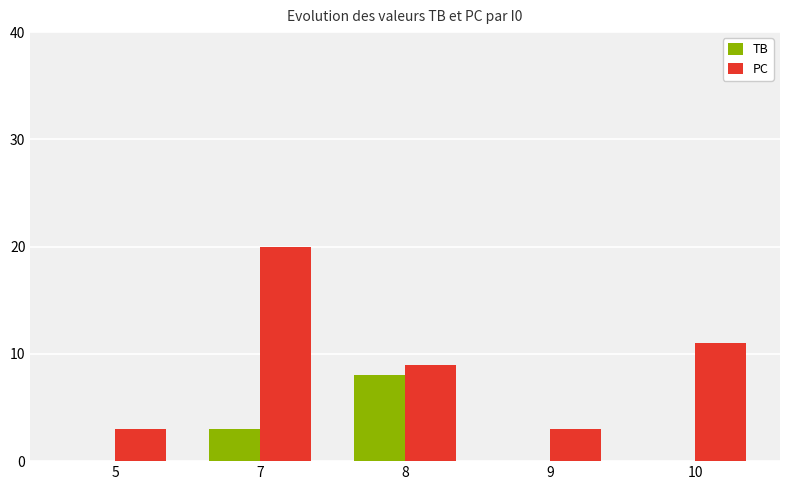

The TB series shows 0 at 10. True or false?

True